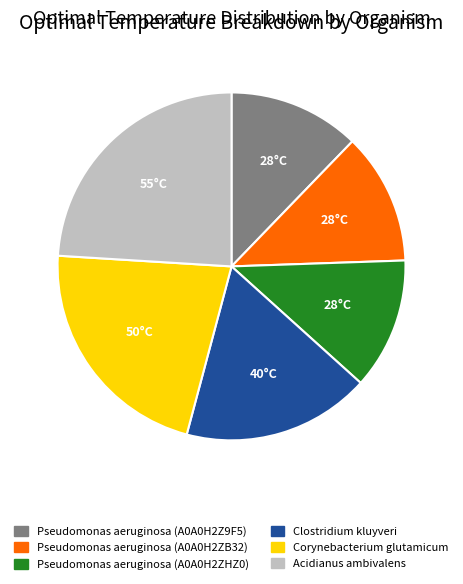

How many slices are in this pie chart?

6